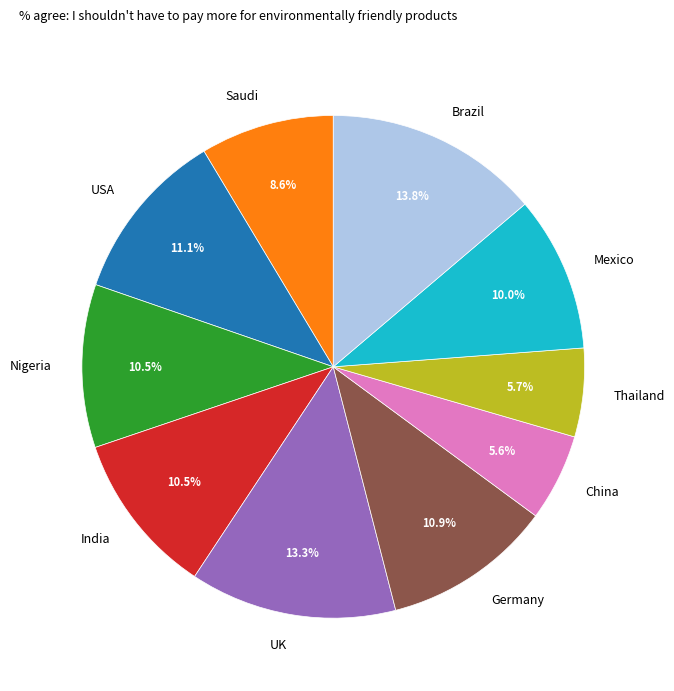

What percentage do USA and Brazil together represent?

24.9%